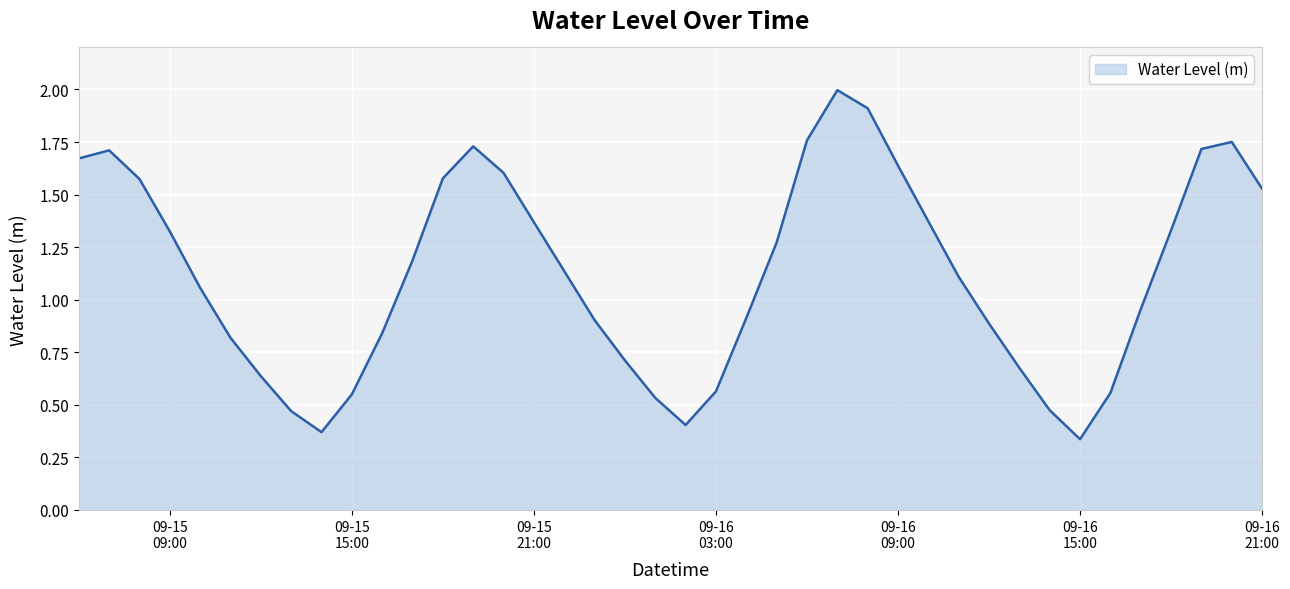

What is the maximum value shown in the chart?

2.0